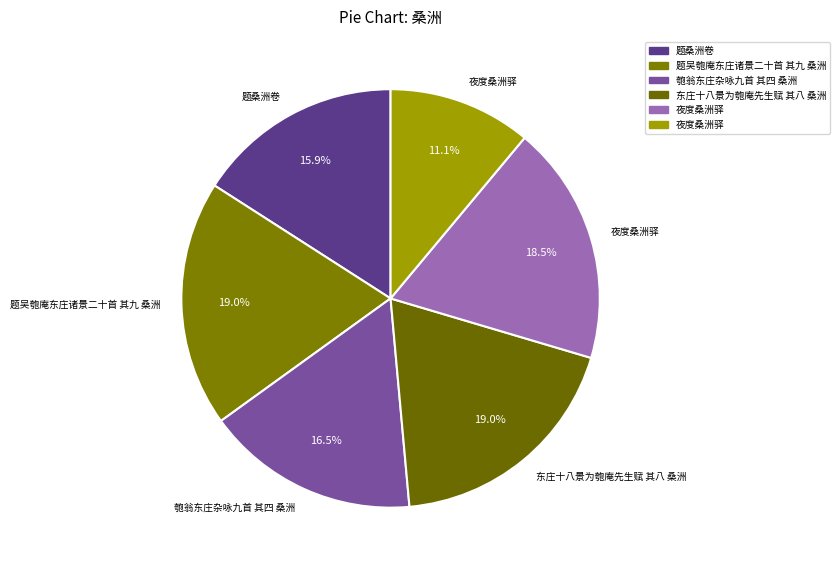

How many segments does this pie chart have?

6